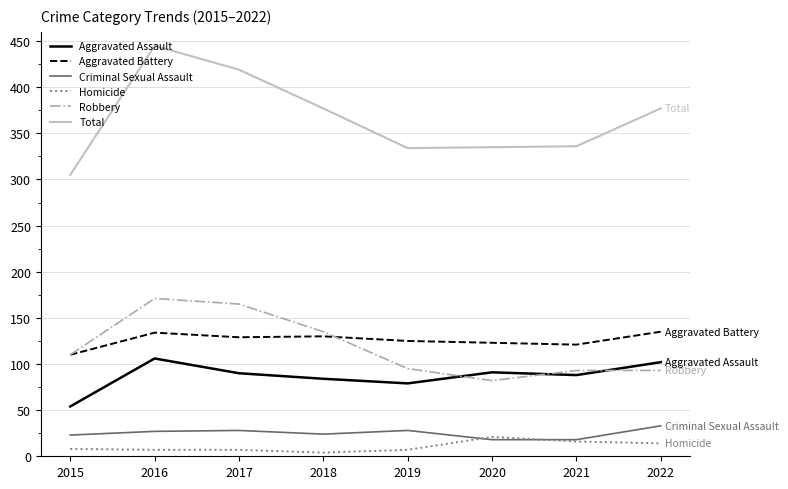

How many values in the Aggravated Assault series are below 90?

4